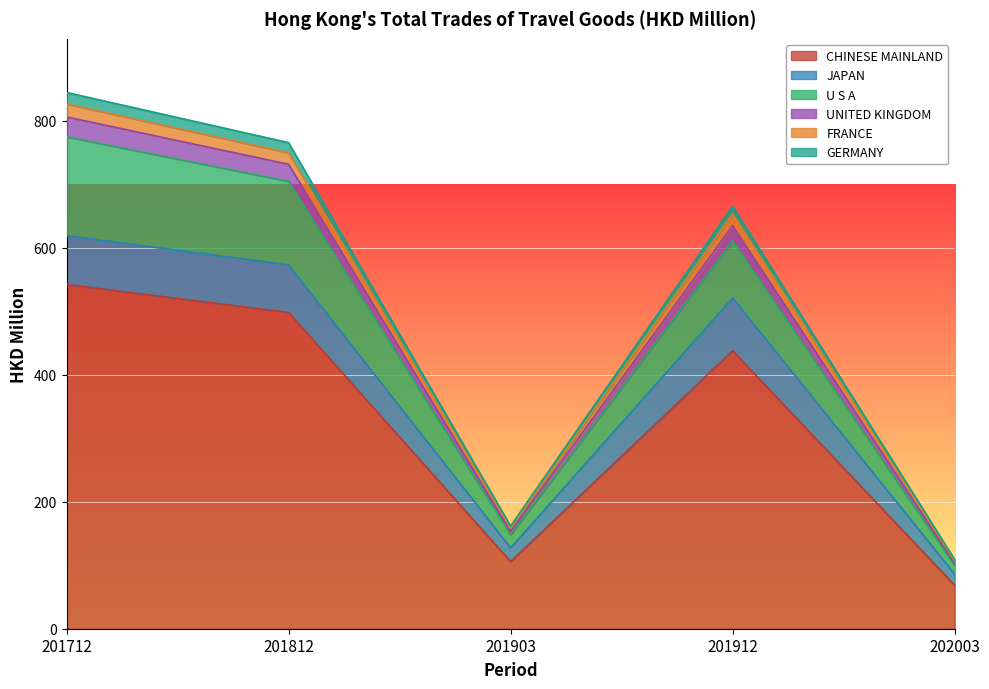

What is the total value across all series at 201903?

161.6